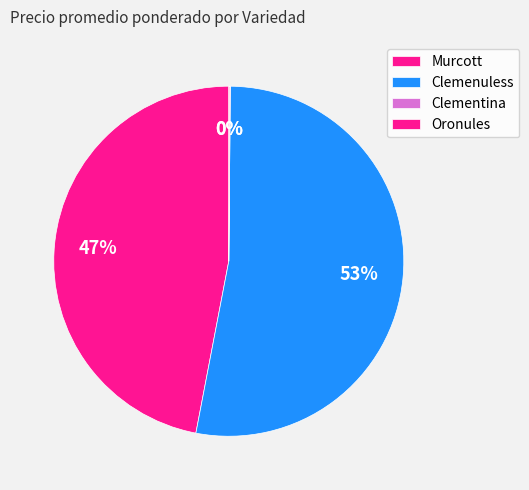

Is Murcott the majority of the pie?

No